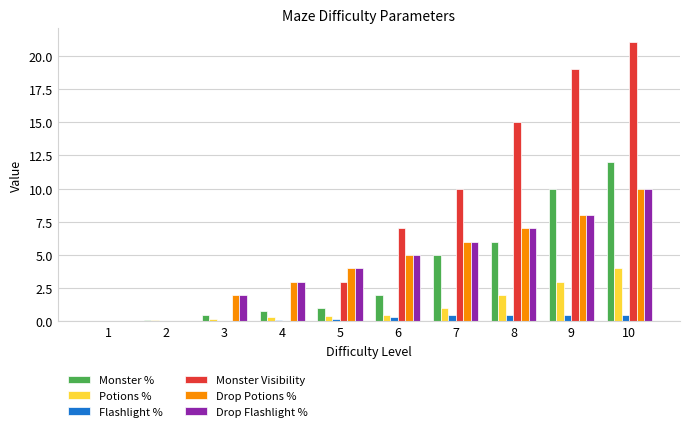

How many distinct data groups are displayed?

6